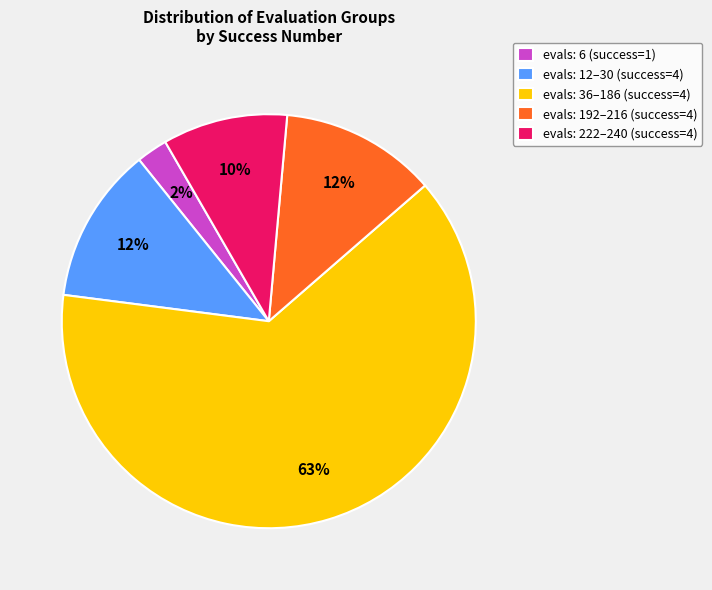

To the nearest percent, what percentage of the pie is evals: 222–240 (success=4)?

10%